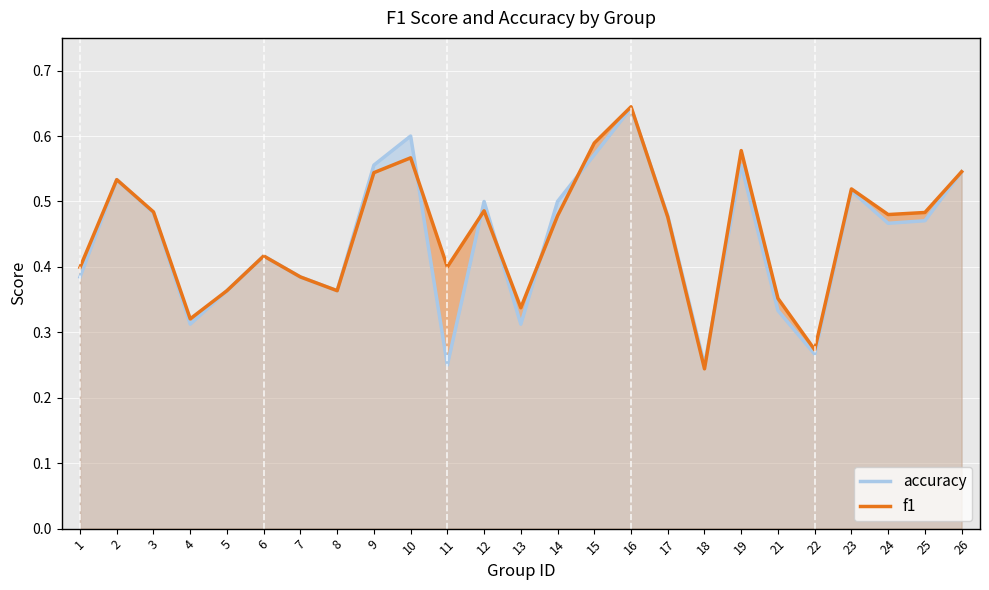

What is the sum of the accuracy values at 13 and 18?

0.6